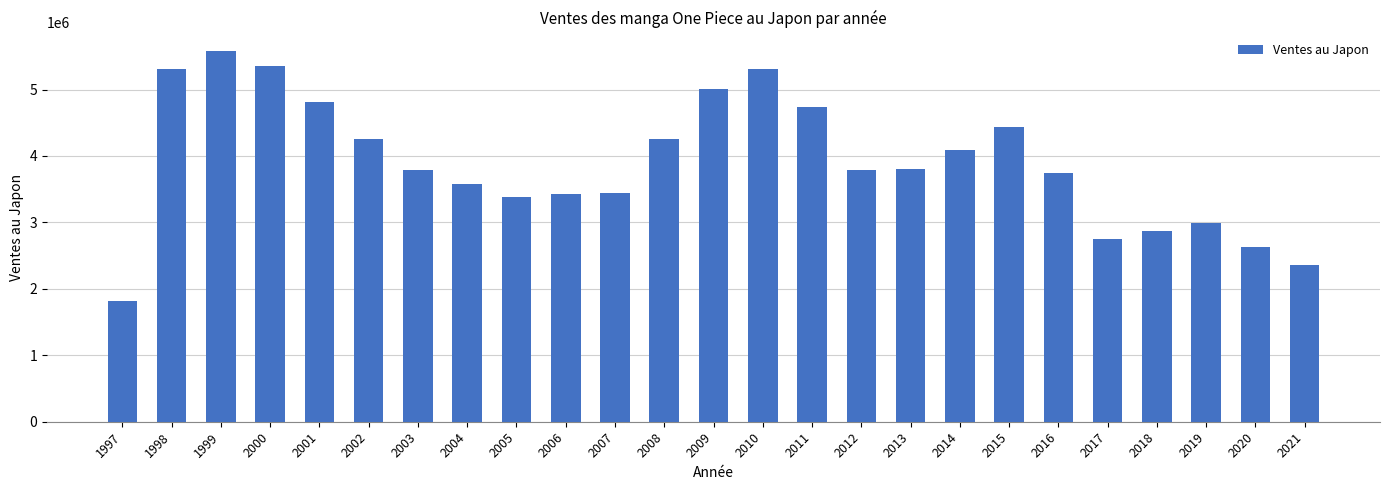

Count the number of categories in the chart.

25